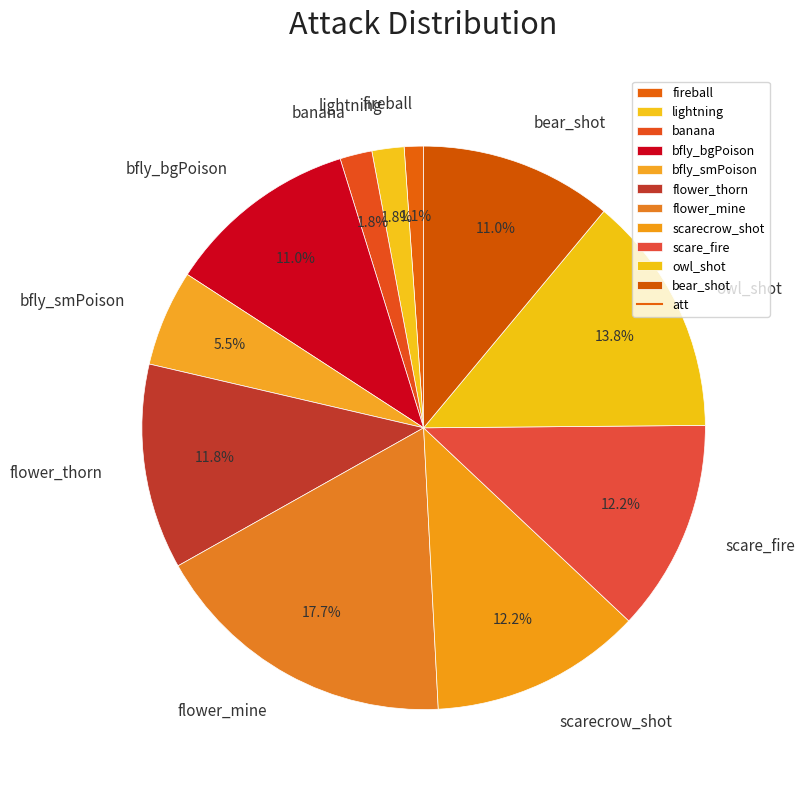

Do flower_mine and scare_fire together represent more than half of the pie?

No